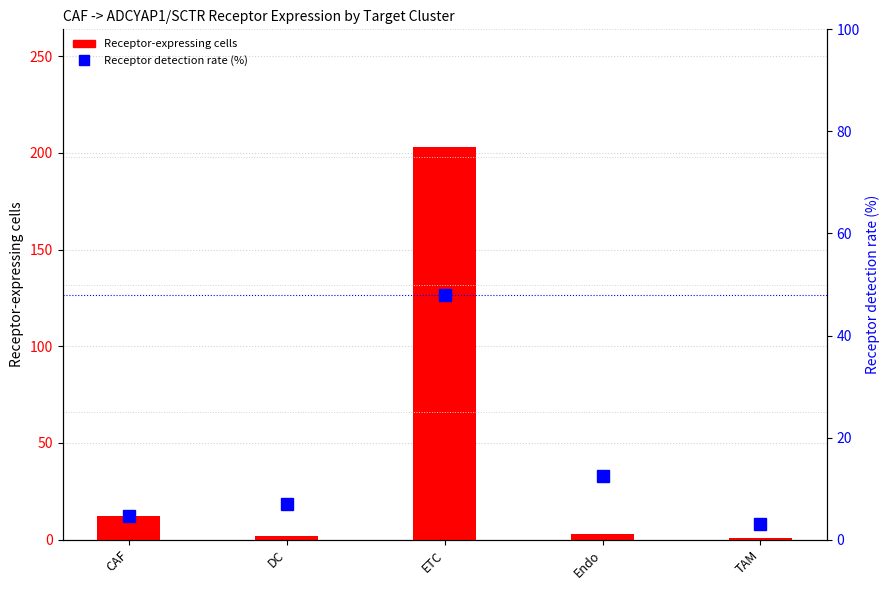

How many groups of bars are there?

5